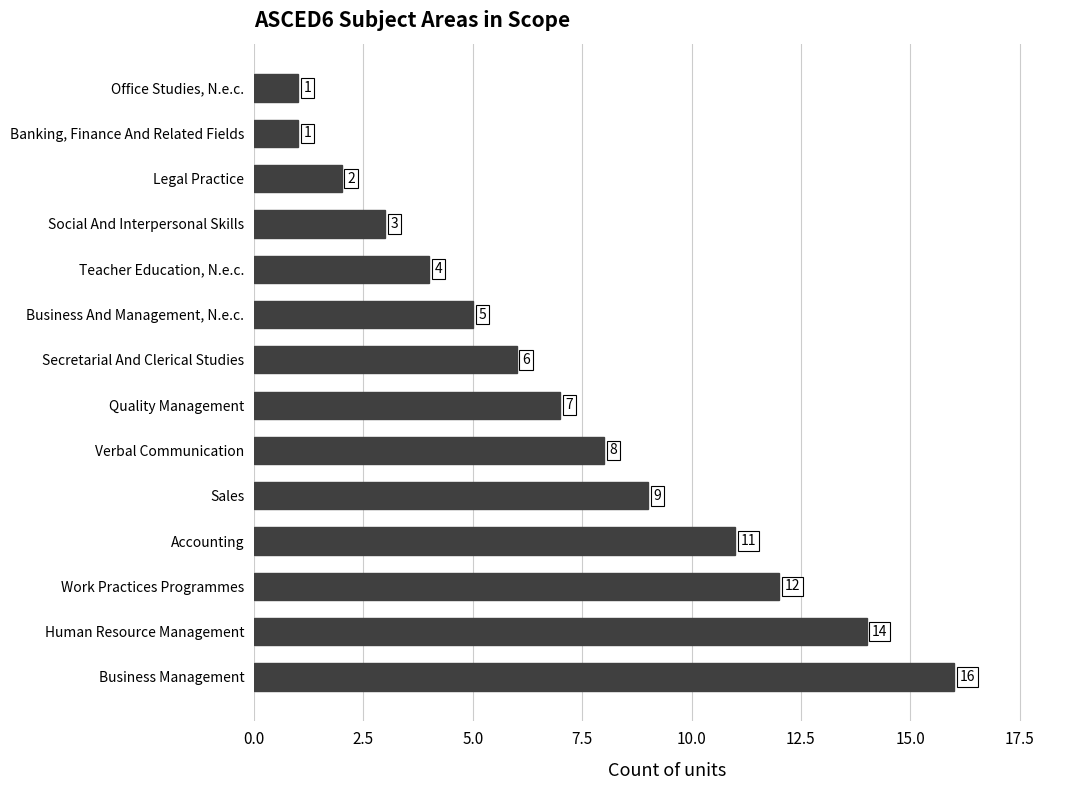

What is the average value?

7